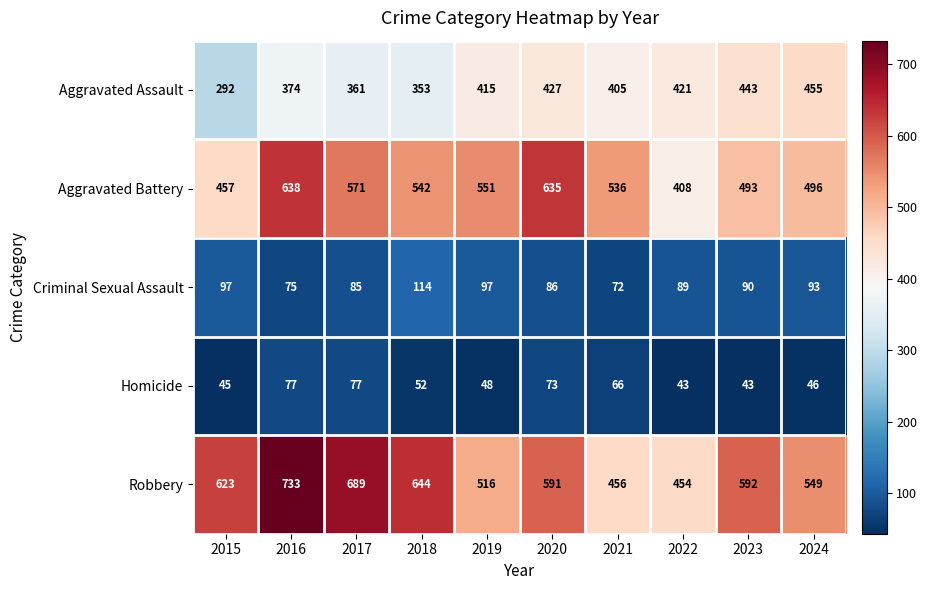

What is the smallest value displayed?

43